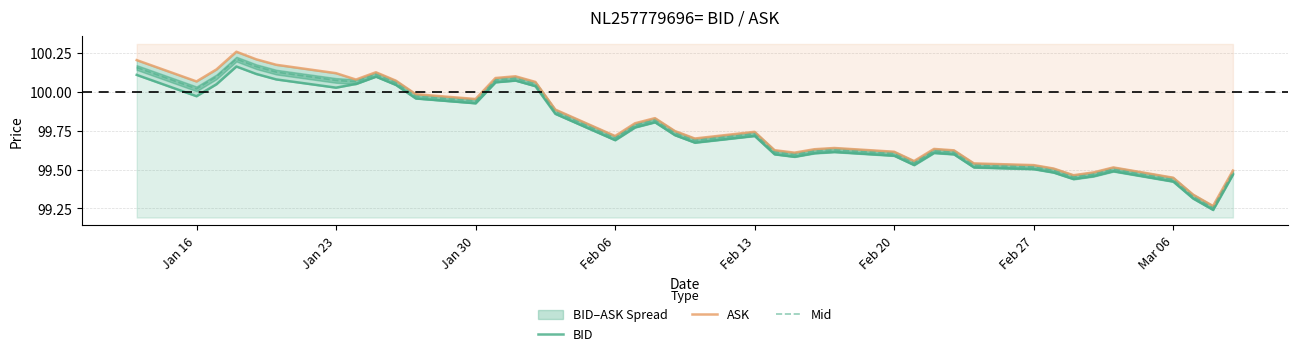

What is the sum of all Mid values?

3990.8